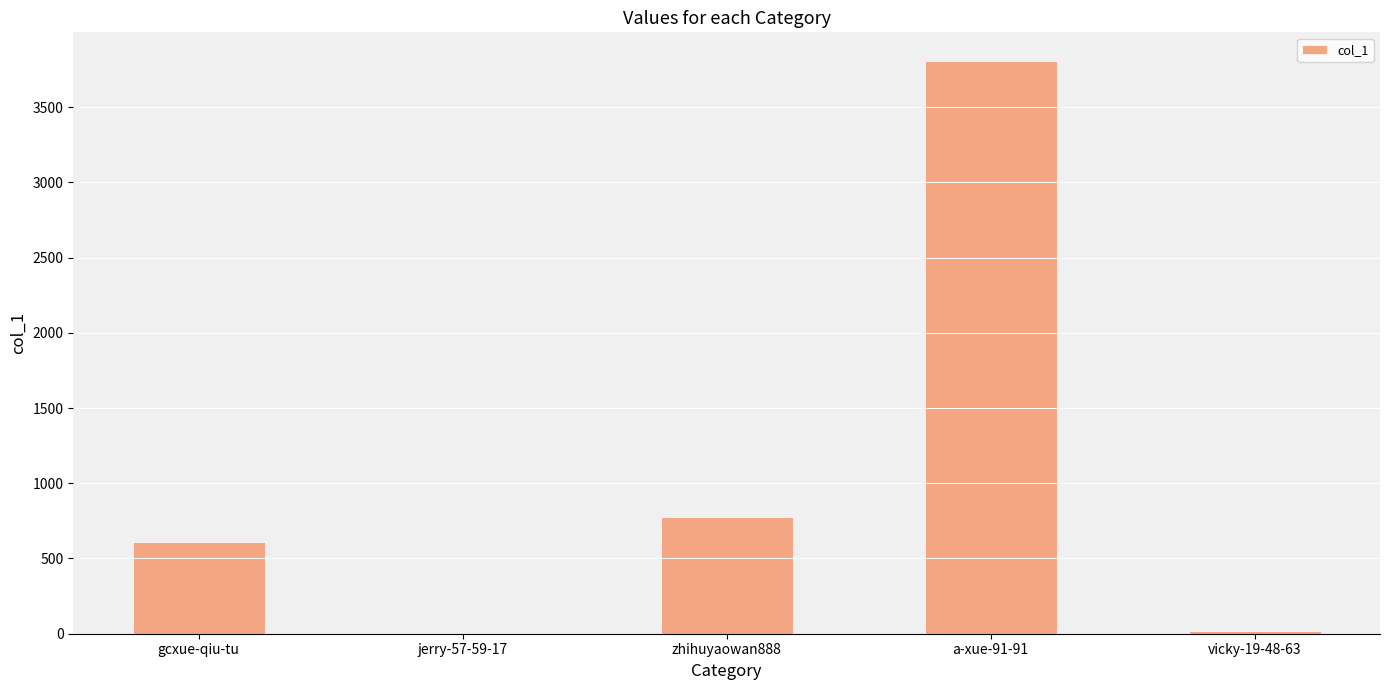

Which label corresponds to the largest value in the chart?

a-xue-91-91